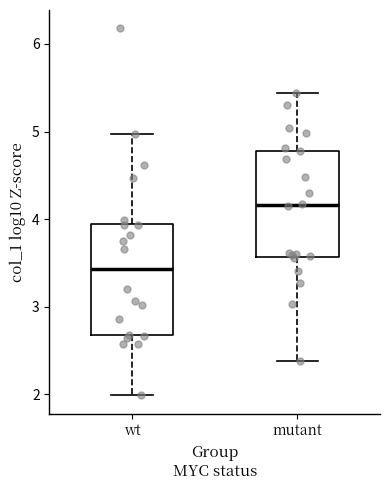

Where does the median line of the box for mutant sit on the y-axis? The values are not printed on the chart, so give them approximately, as read against the axis.

4.2